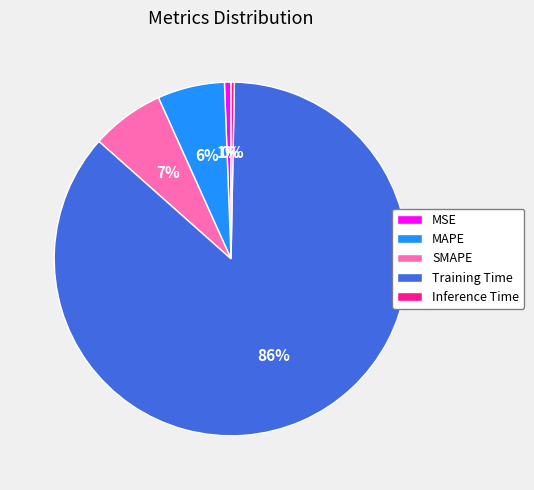

What is the majority slice?

Training Time